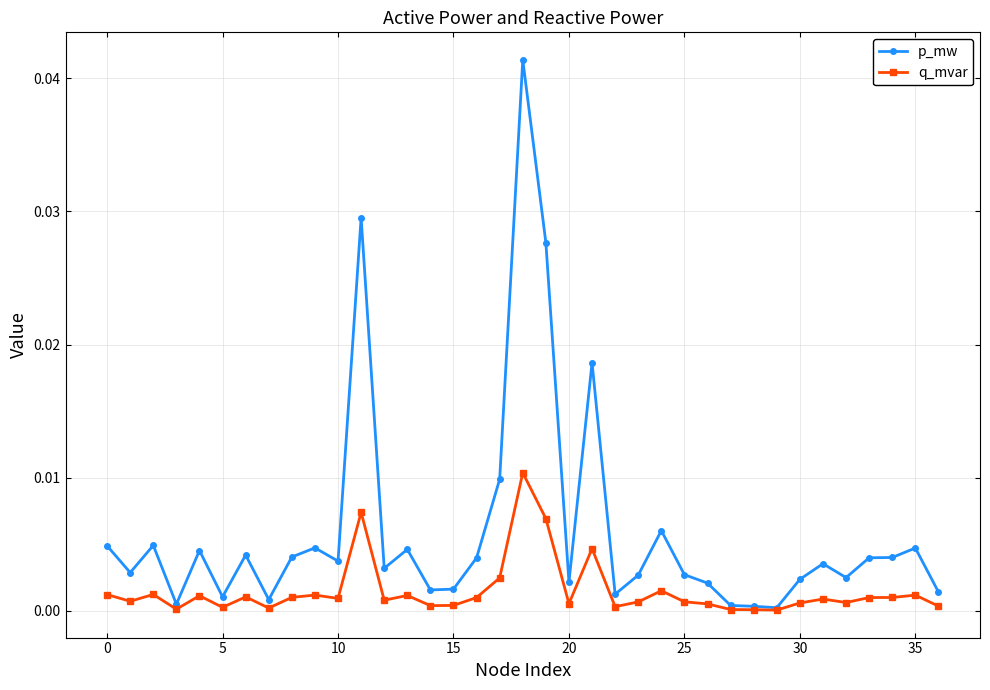

How many lines are shown in the chart?

2